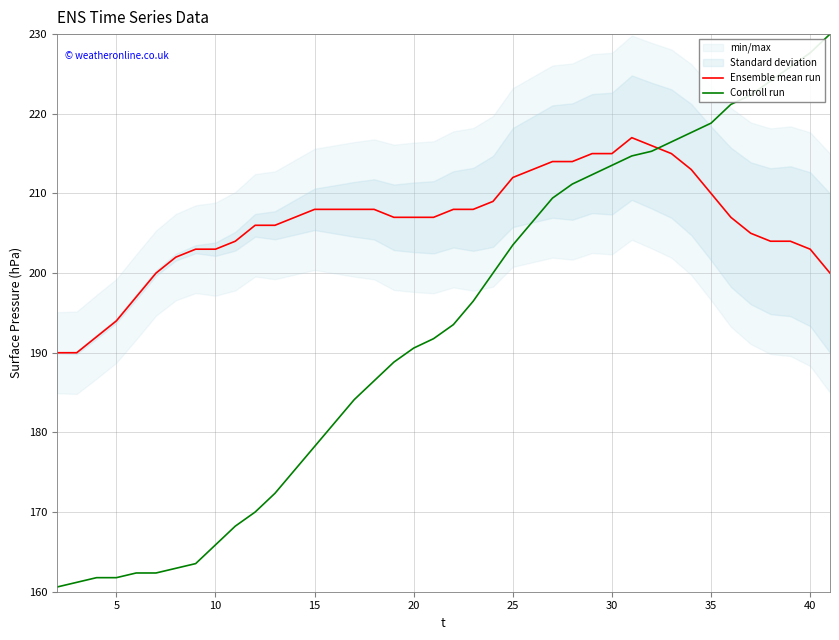

What is the minimum value for Ensemble mean run?

190.0